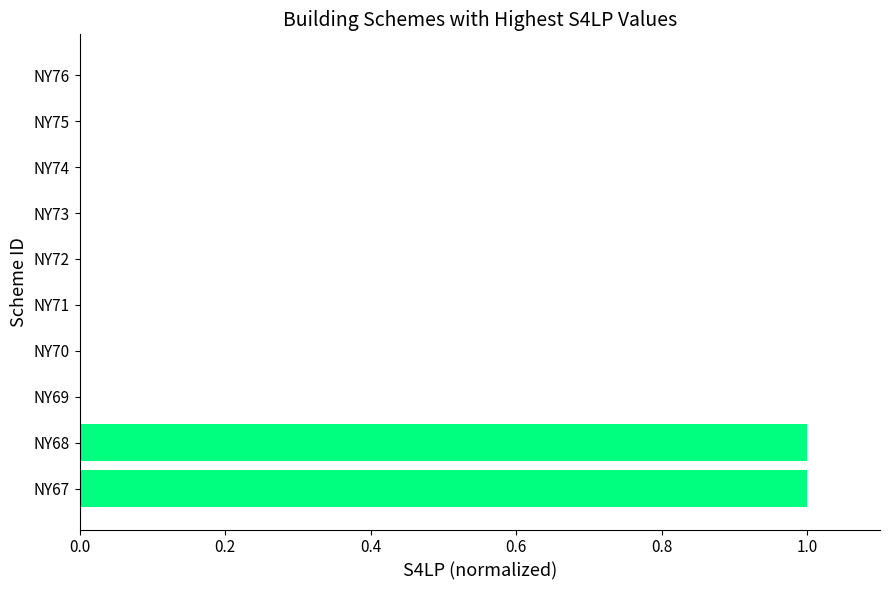

Reading bottom to top, list all the values displayed in this chart.

NY67=1	NY68=1	NY69=0	NY70=0	NY71=0	NY72=0	NY73=0	NY74=0	NY75=0	NY76=0